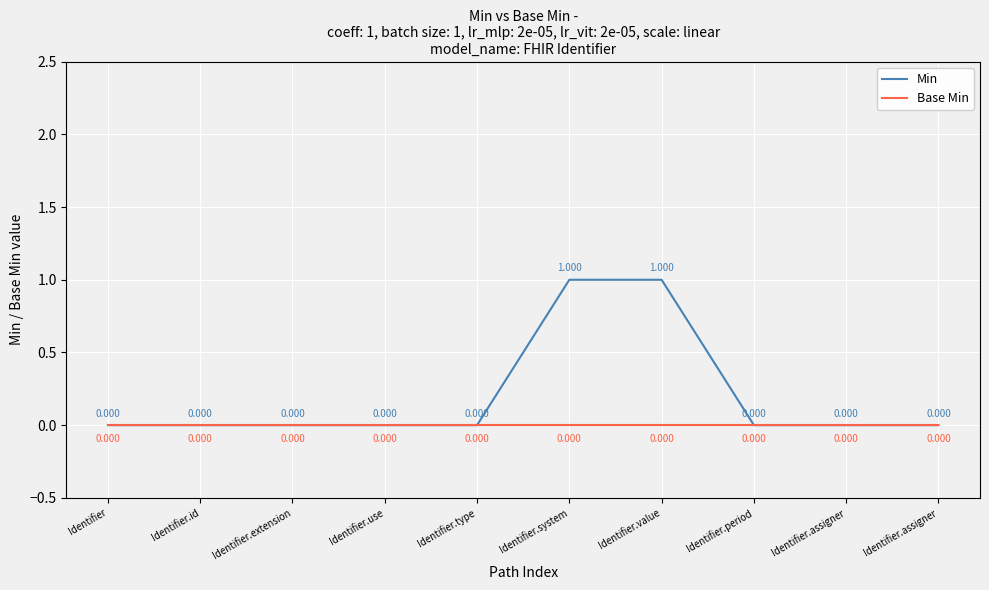

Reading left to right, extract all data points from this chart.

Min: Identifier=0	Identifier.id=0	Identifier.extension=0	Identifier.use=0	Identifier.type=0	Identifier.system=1	Identifier.value=1	Identifier.period=0	Identifier.assigner=0	Identifier.assigner=0
Base Min: Identifier=0	Identifier.id=0	Identifier.extension=0	Identifier.use=0	Identifier.type=0	Identifier.system=0	Identifier.value=0	Identifier.period=0	Identifier.assigner=0	Identifier.assigner=0